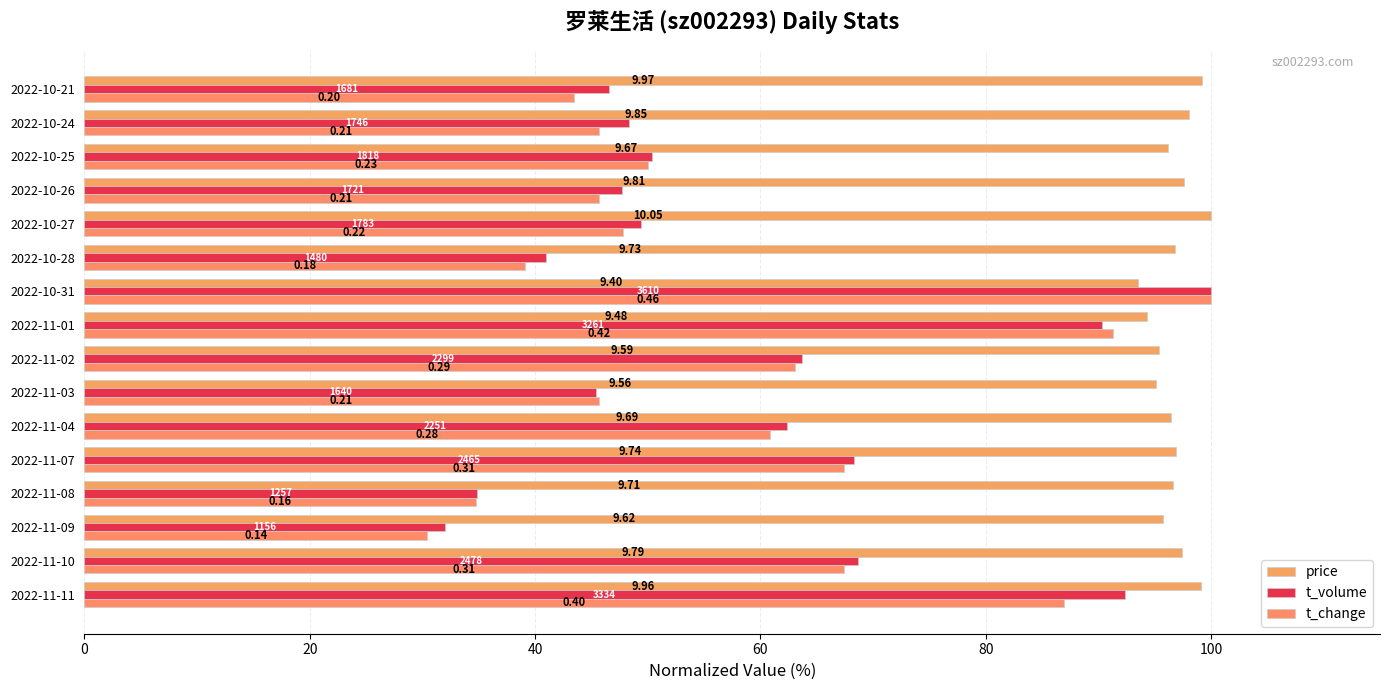

Reading left to right, extract all data points from this chart.

price: 99.1	97.4	95.7	96.6	96.9	96.4	95.1	95.4	94.3	93.5	96.8	100.0	97.6	96.2	98.0	99.2
t_volume: 92.4	68.6	32.0	34.8	68.3	62.4	45.4	63.7	90.3	100.0	41.0	49.4	47.7	50.4	48.4	46.6
t_change: 87.0	67.4	30.4	34.8	67.4	60.9	45.7	63.0	91.3	100.0	39.1	47.8	45.7	50.0	45.7	43.5